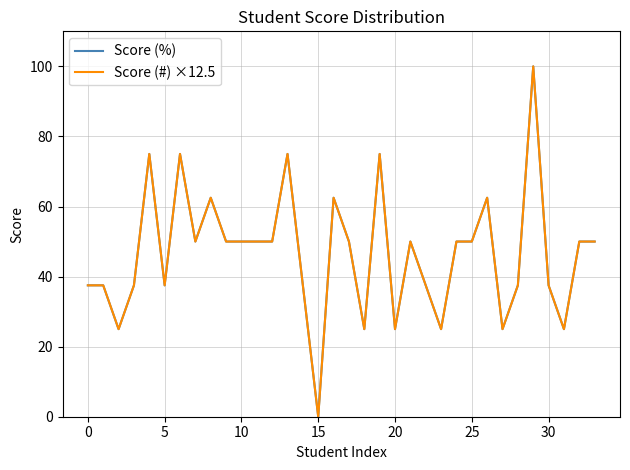

Is this an area chart (filled region under the line)?

No